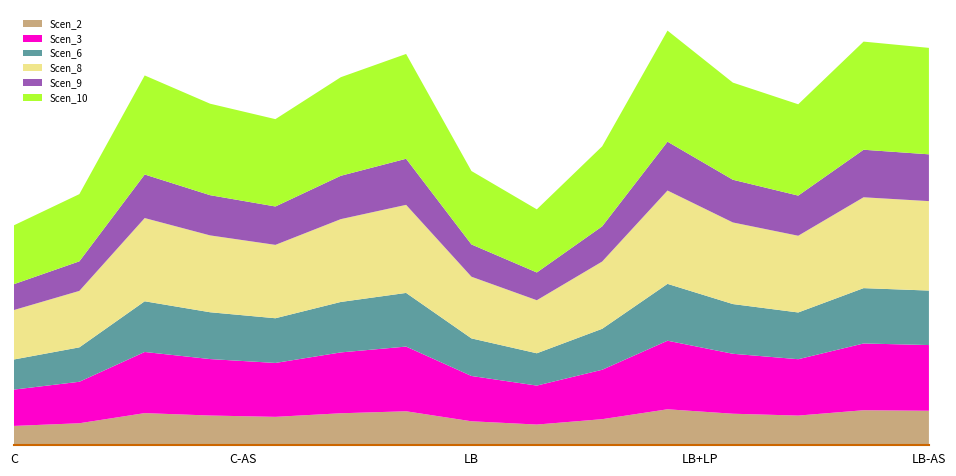

Reading left to right, transcribe all the data shown in this chart.

Scen_2: 4582.7	5233.5	7712.5	7122.4	6799.8	7675.5	8161.8	5716.0	4915.5	6231.9	8649.4	7562.8	7110.3	8419.4	8288.5
Scen_3: 8880.0	10141.1	14944.7	13801.4	13176.1	14873.0	15815.4	11076.0	9524.9	12075.8	16760.1	14654.7	13777.9	16314.6	16060.8
Scen_6: 7363.0	8408.6	12391.6	11443.6	10925.2	12332.1	13113.6	9183.8	7897.7	10012.8	13896.9	12151.2	11424.1	13527.5	13317.1
Scen_8: 12087.2	13803.8	20342.3	18786.1	17934.9	20244.7	21527.5	15076.3	12965.0	16437.3	22813.4	19947.6	18754.1	22206.9	21861.6
Scen_9: 6324.8	7223.0	10644.4	9830.1	9384.7	10593.3	11264.6	7888.9	6784.1	8601.1	11937.5	10437.9	9813.4	11620.1	11439.4
Scen_10: 14386.5	16429.6	24211.9	22359.6	21346.6	24095.7	25622.6	17944.2	15431.3	19564.1	27153.1	23742.1	22321.6	26431.2	26020.2